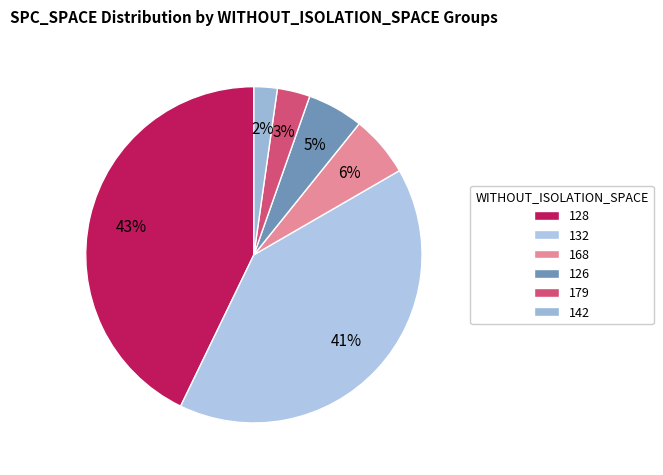

Which slice is the largest?

128